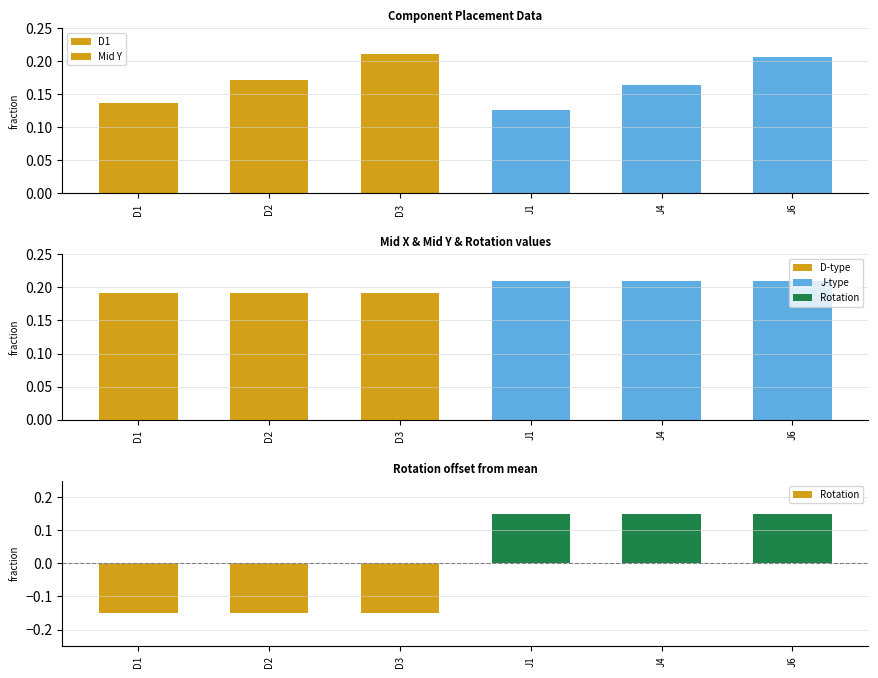

The value of Mid Y at D3 is 0.1. True or false?

False